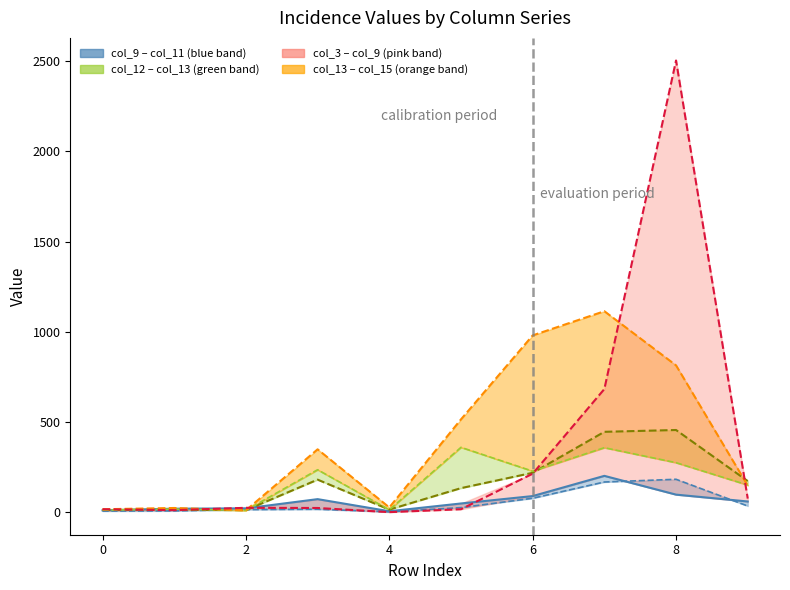

In col_12, how many points are higher than both neighbors (excluding endpoints)?

3